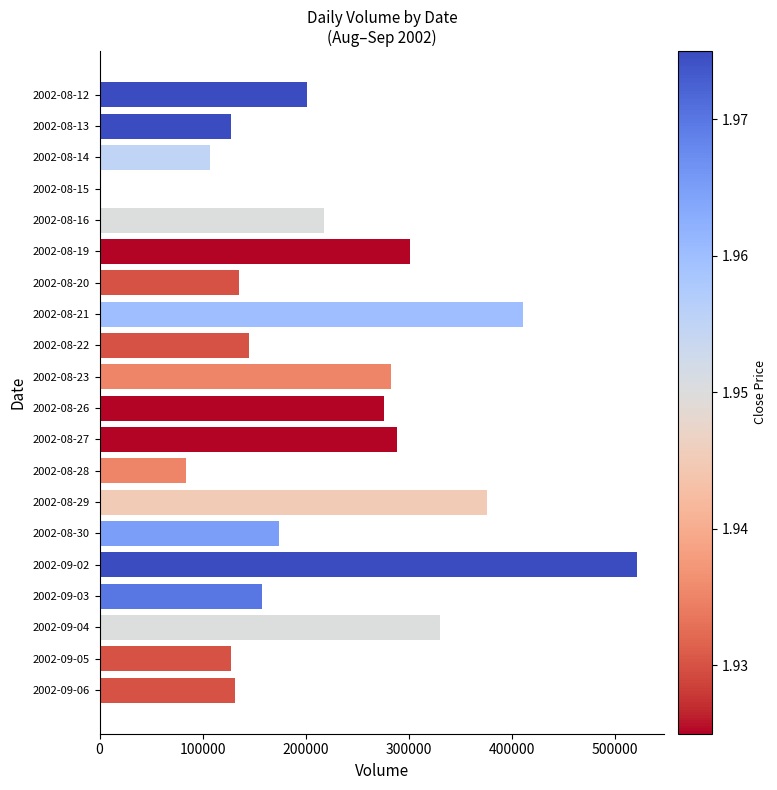

What is the greatest value displayed?

522050